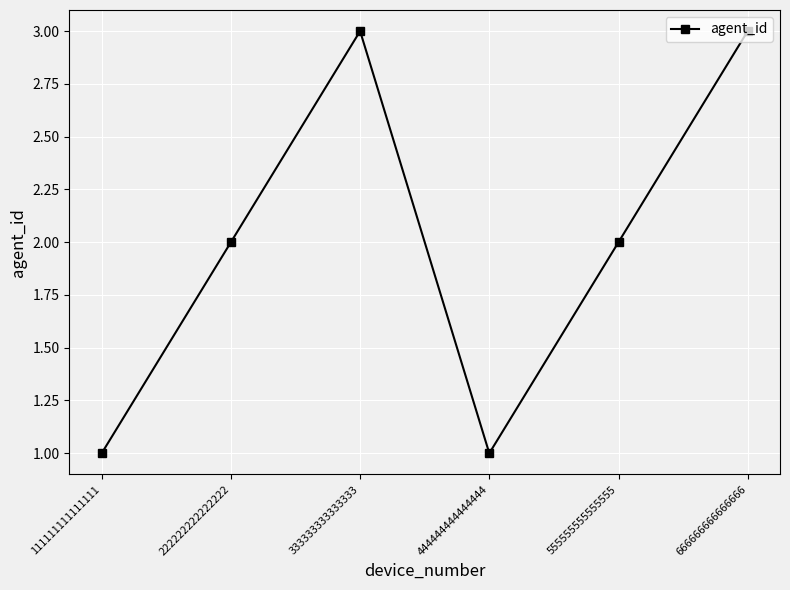

How many series are shown in this chart?

1